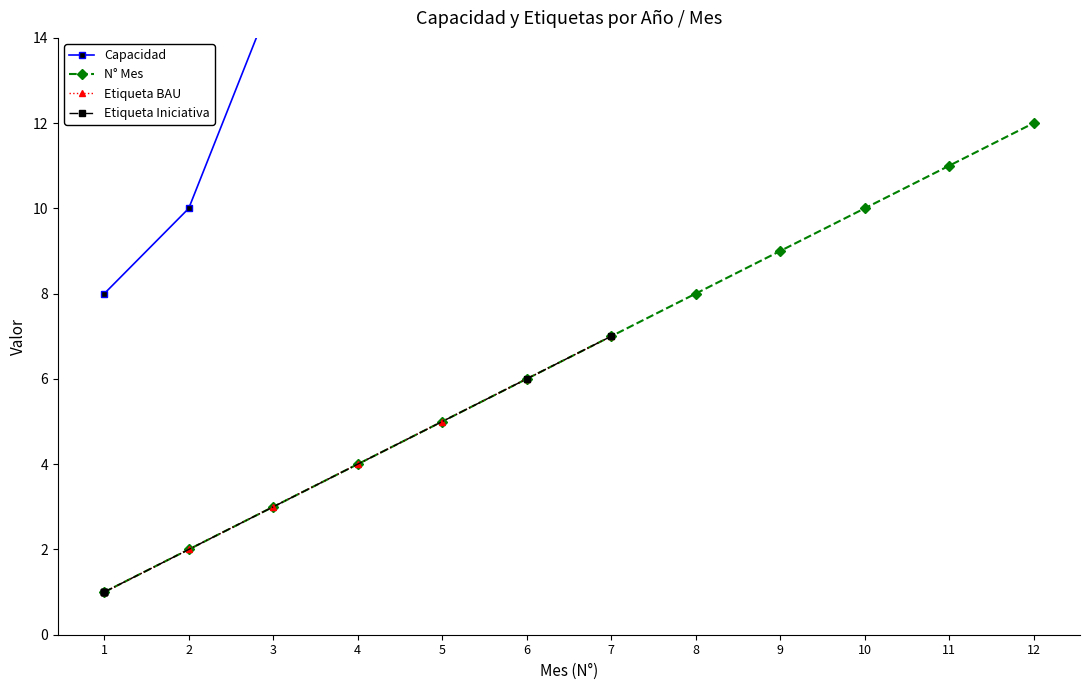

The value of N° Mes at 8 is 8. True or false?

True